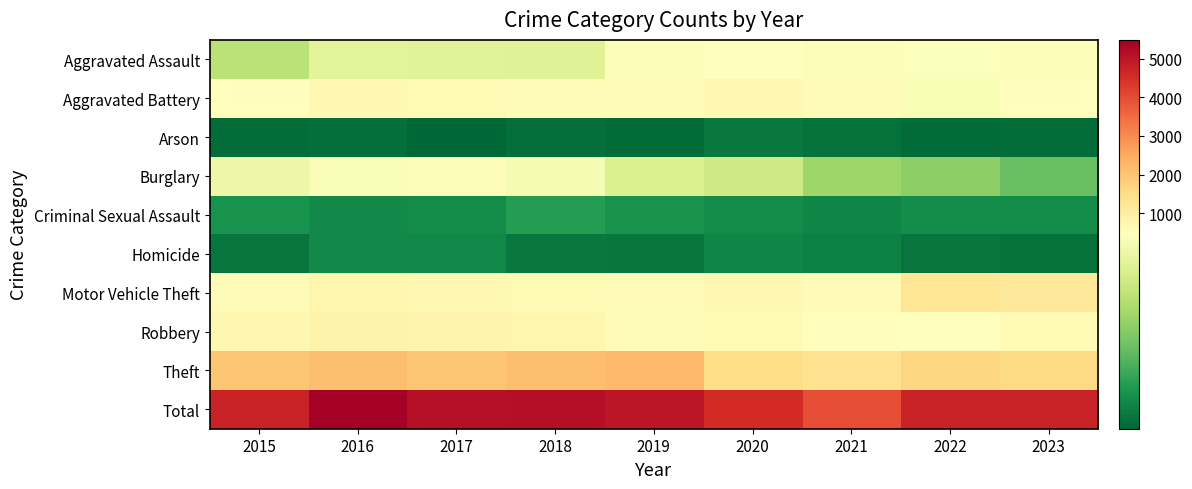

Which series has the largest range (max minus min)?

Total